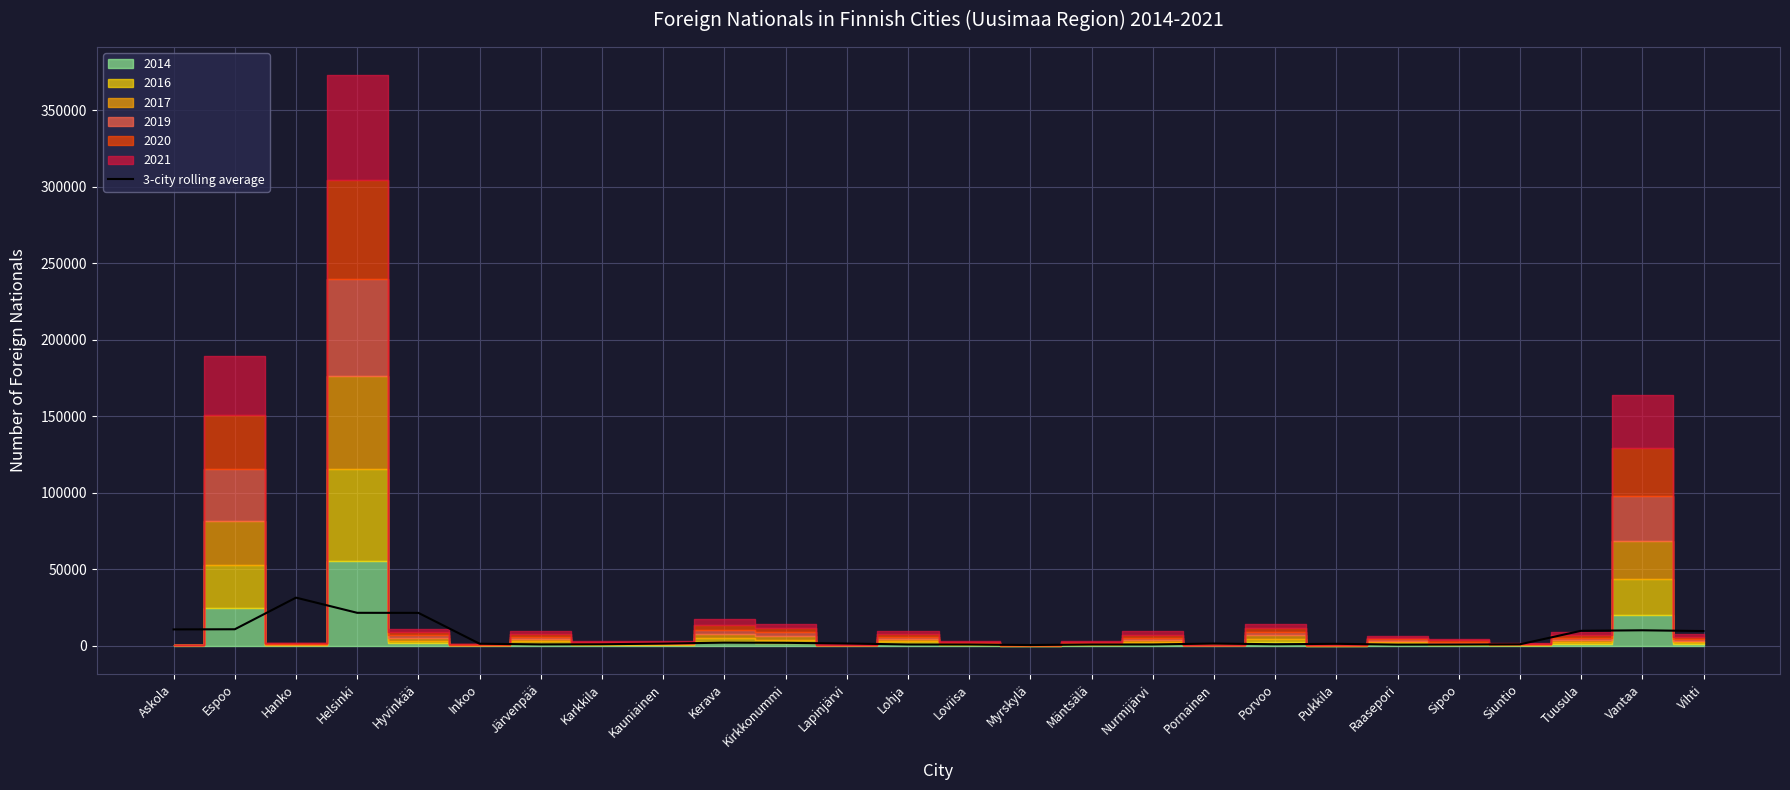

What value does the data have at Lapinjärvi?

1341.7